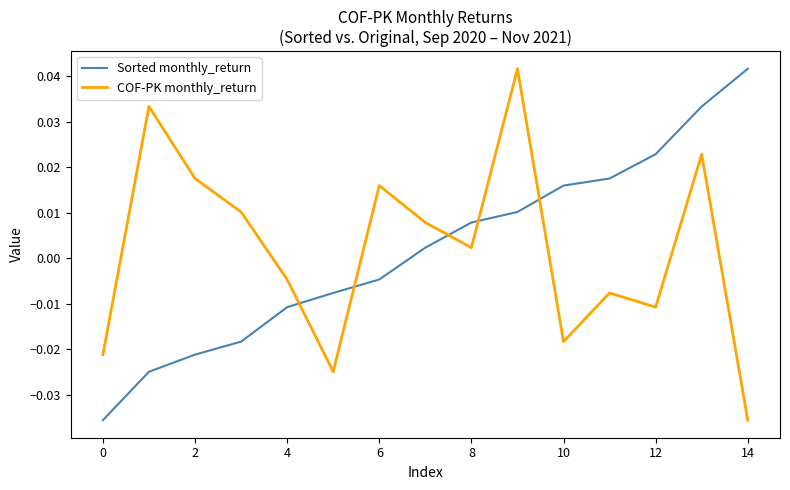

True or false: Sorted monthly_return and COF-PK monthly_return intersect in this chart.

True